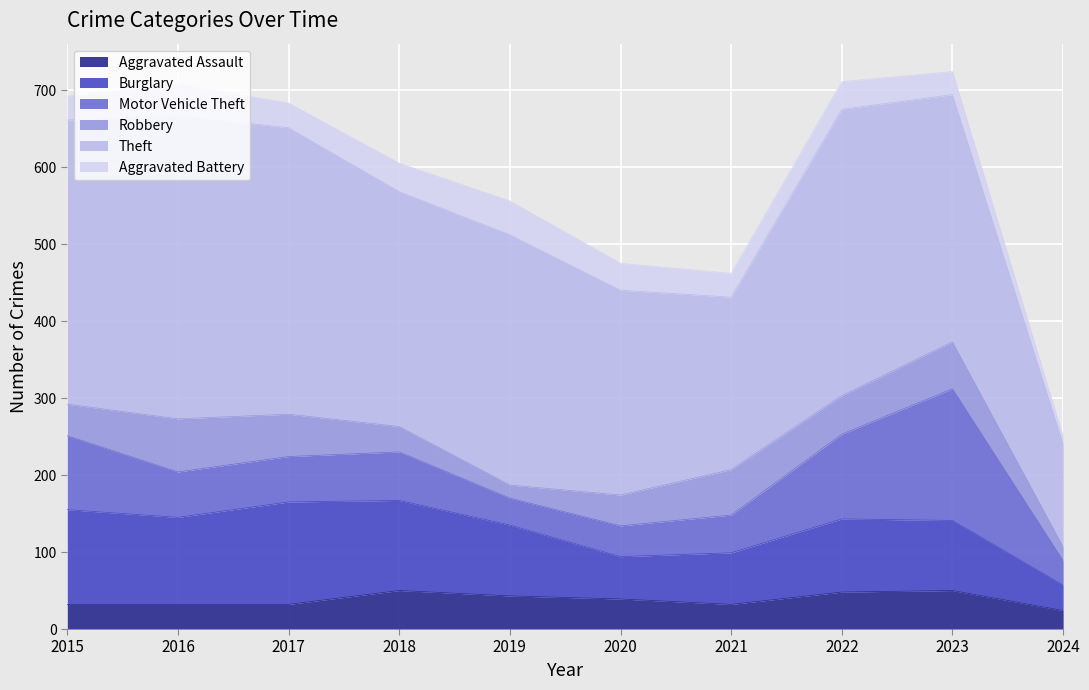

Reading left to right, what are all the values shown in this chart?

Aggravated Assault: 32	32	32	50	43	39	32	48	50	24
Burglary: 123	113	133	117	92	55	67	95	91	33
Motor Vehicle Theft: 96	59	59	63	35	40	49	110	171	32
Robbery: 41	69	55	33	17	40	59	50	61	18
Theft: 369	394	372	305	325	266	224	372	321	133
Aggravated Battery: 31	41	32	37	44	35	31	36	30	10